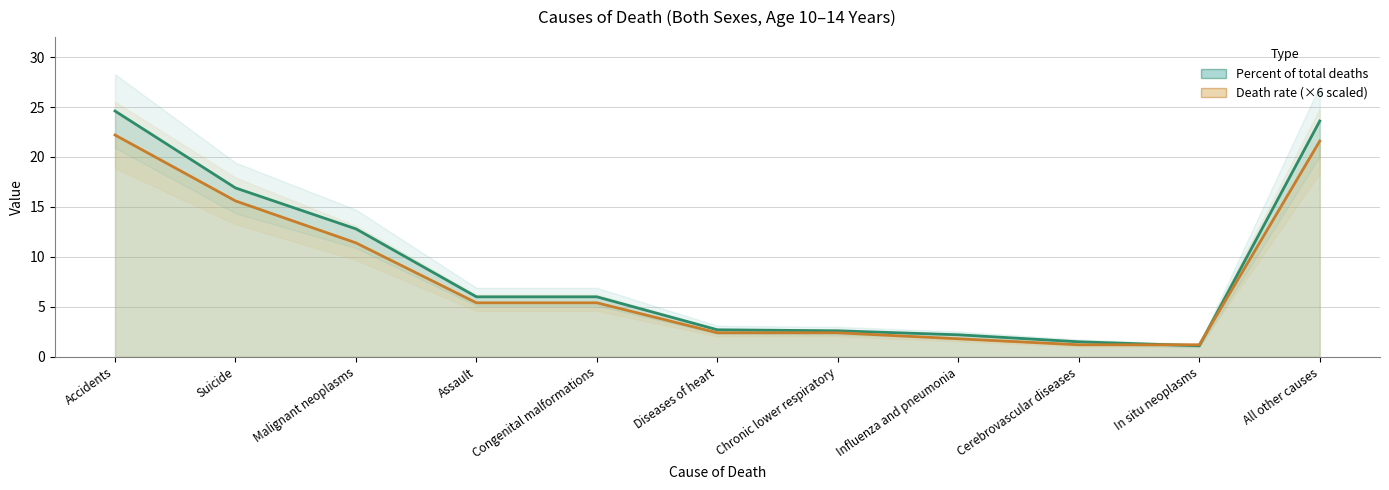

Reading right to left, extract all data points from this chart.

Percent of total deaths: All other causes=23.6	In situ neoplasms=1.1	Cerebrovascular diseases=1.5	Influenza and pneumonia=2.2	Chronic lower respiratory=2.6	Diseases of heart=2.7	Congenital malformations=6.0	Assault=6.0	Malignant neoplasms=12.8	Suicide=16.9	Accidents=24.6
Death rate: All other causes=21.6	In situ neoplasms=1.2	Cerebrovascular diseases=1.2	Influenza and pneumonia=1.8	Chronic lower respiratory=2.4	Diseases of heart=2.4	Congenital malformations=5.4	Assault=5.4	Malignant neoplasms=11.4	Suicide=15.6	Accidents=22.2